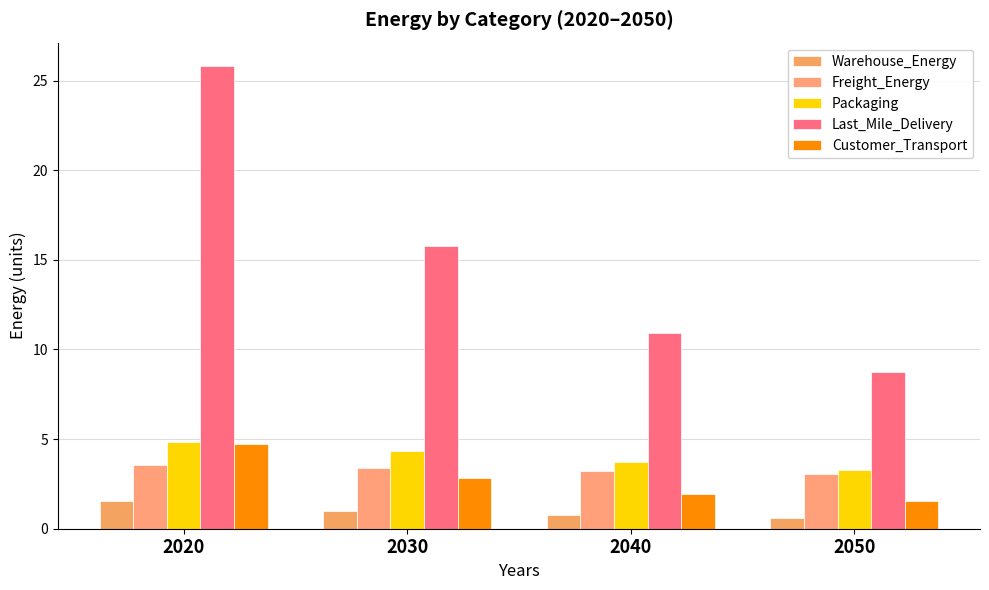

What is the sum of the Customer_Transport values at 2050 and 2030?

4.4